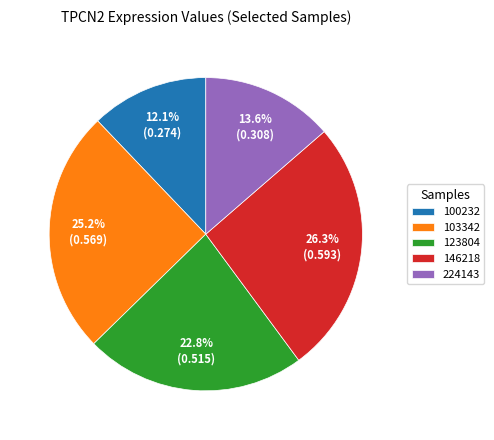

How many slices are in this pie chart?

5